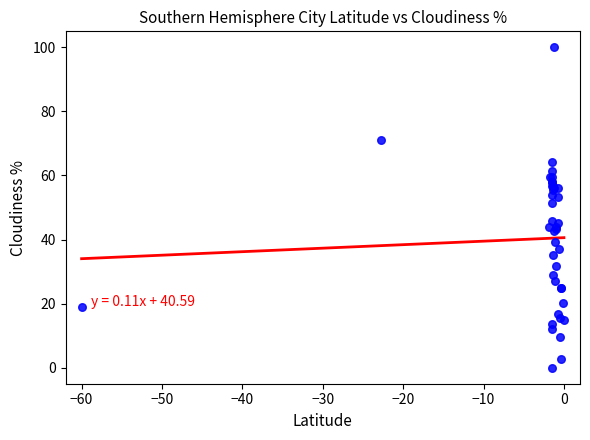

What Y value in the scatter plot is closest to 50?

51.4